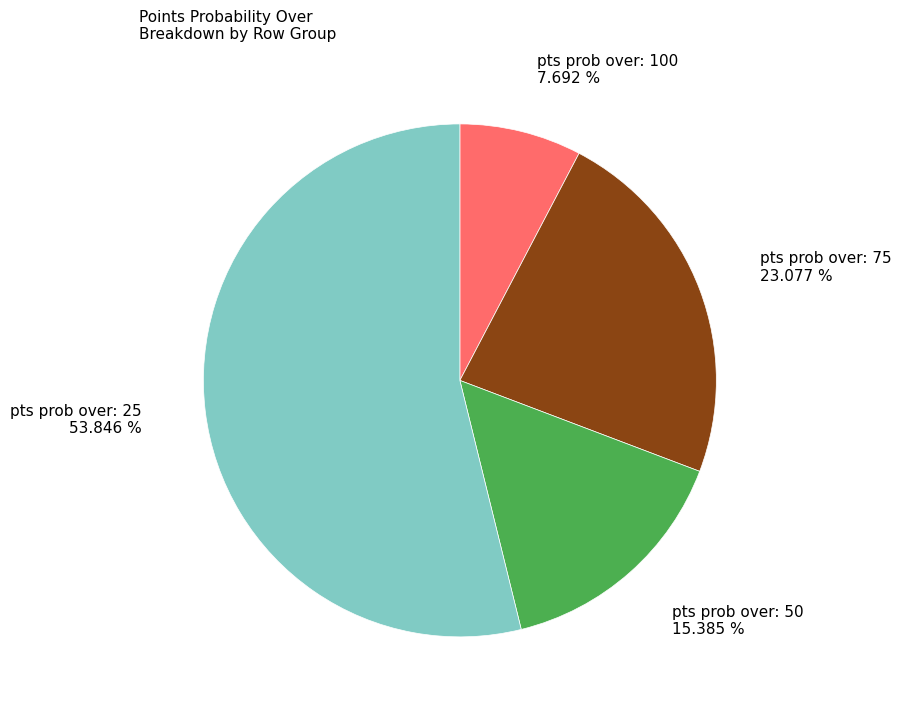

What is the largest slice in the pie chart?

pts prob over: 25